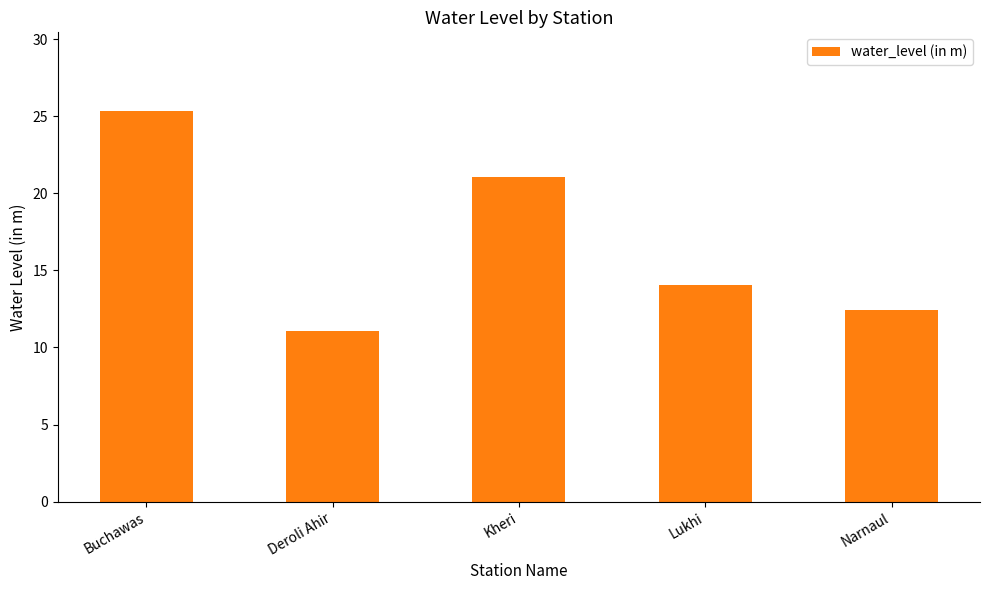

Are the bars grouped side by side (vs. stacked)?

No